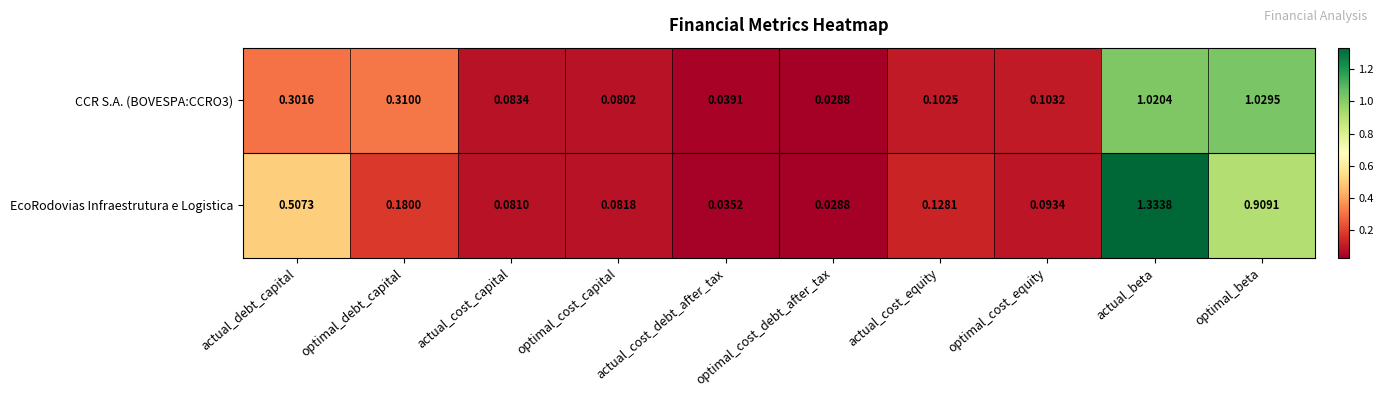

At which label does CCR S.A. (BOVESPA:CCRO3) reach its minimum?

optimal_cost_debt_after_tax